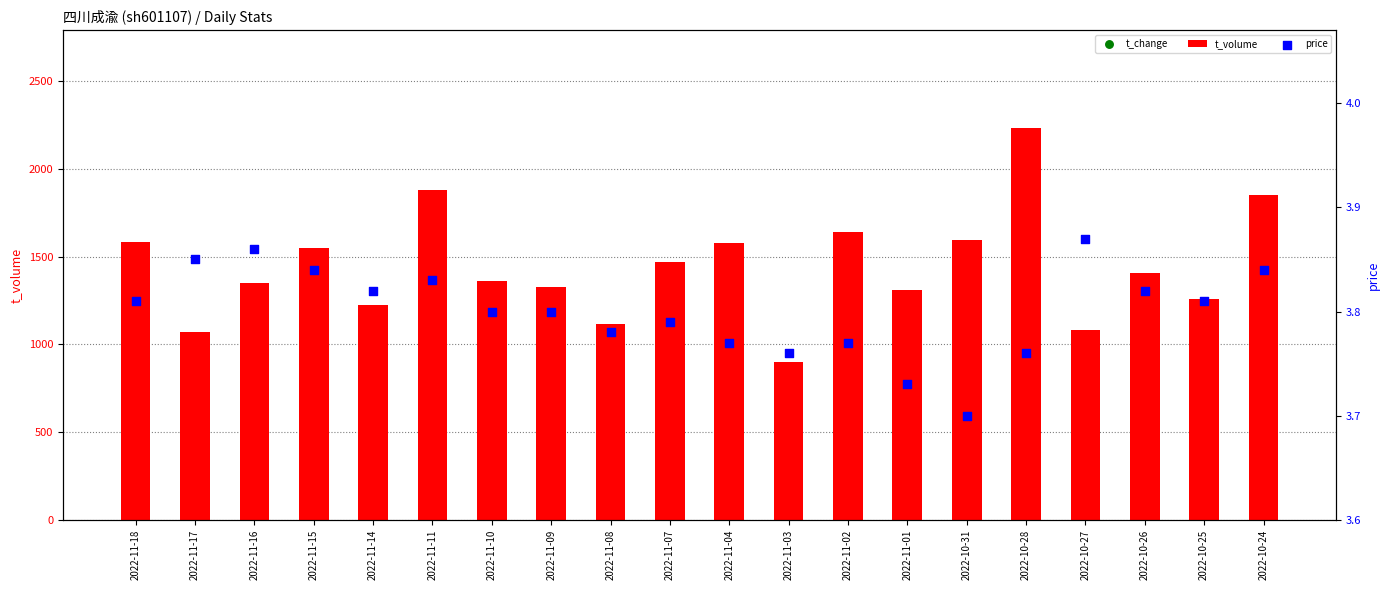

At which category is the sum across all series the highest?

2022-10-28